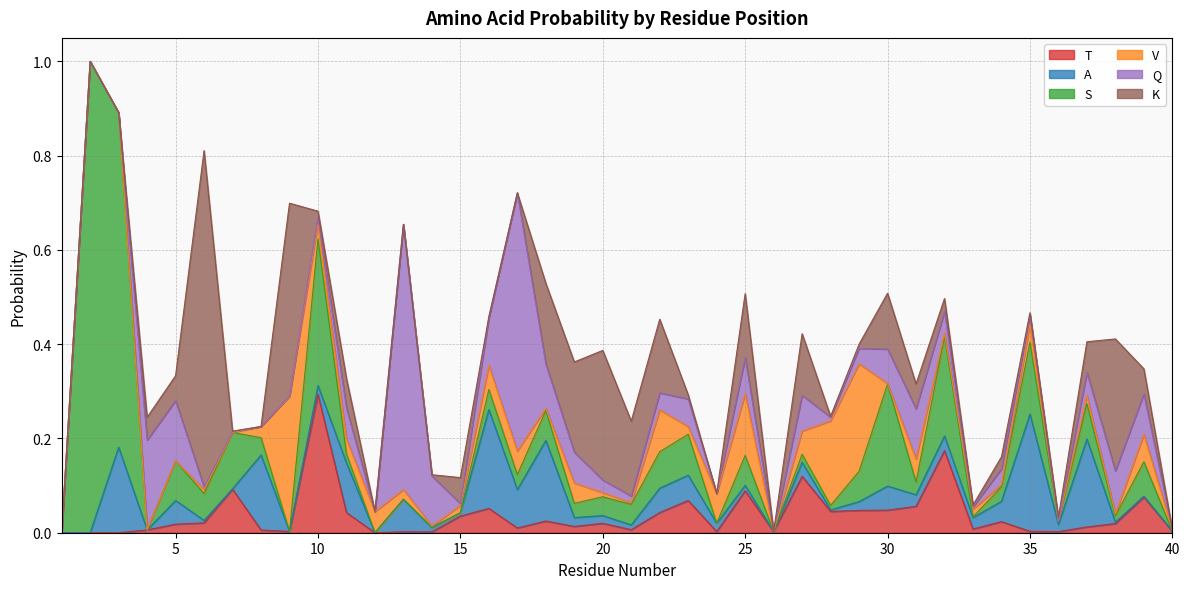

Between which two adjacent categories do A and V first intersect?

5 and 6